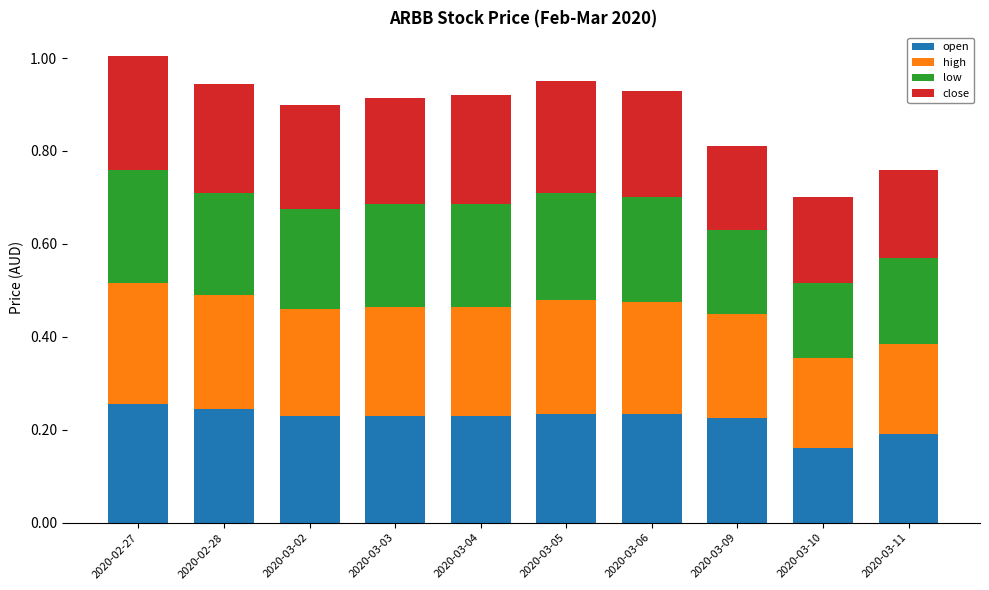

Where is open nearest to the value 0?

2020-03-10